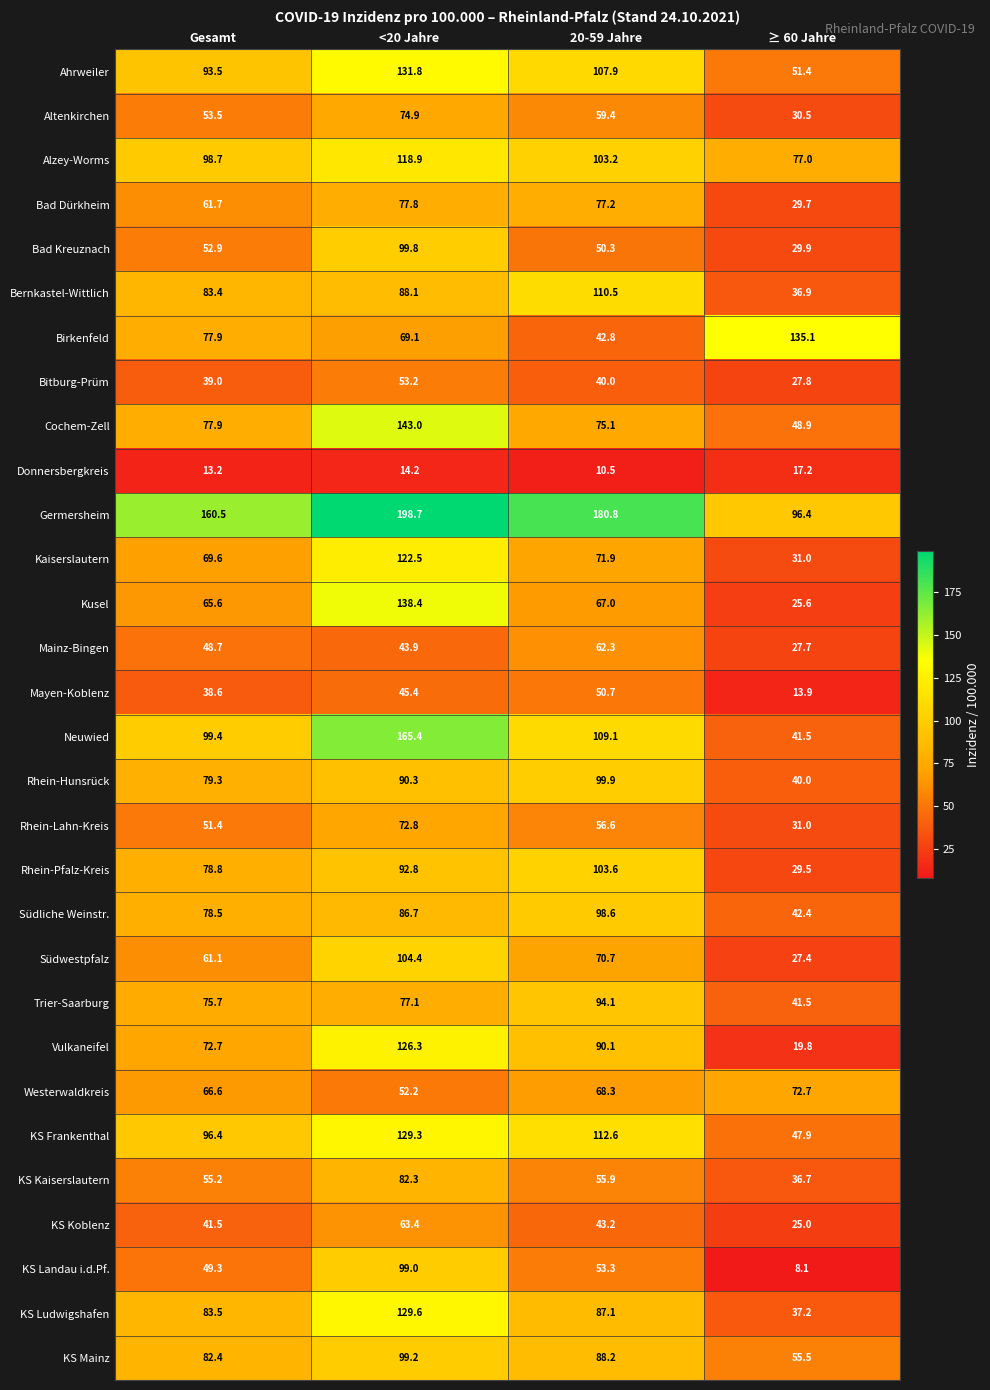

What is the difference between the Mayen-Koblenz values at 20-59 Jahre and ≥ 60 Jahre?

36.8